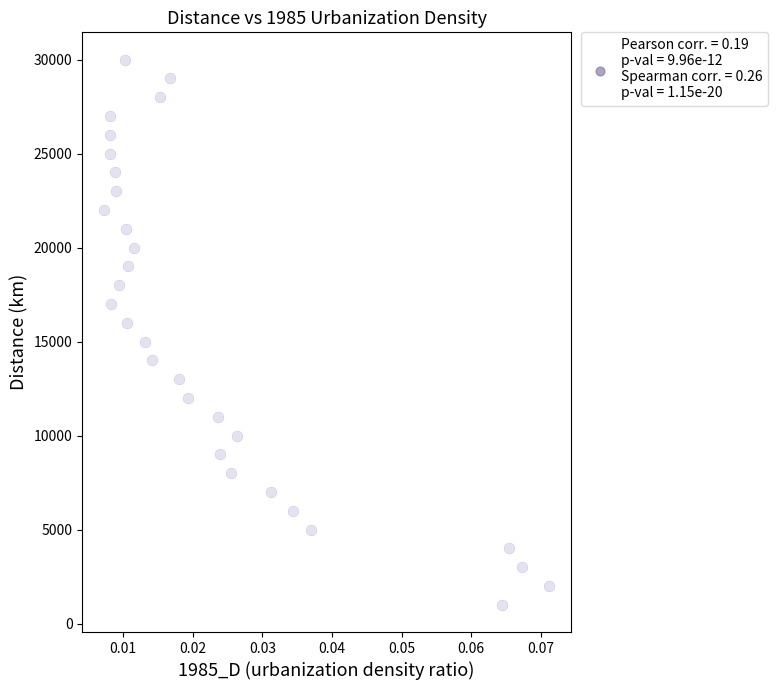

What is the range of Y values (max minus min)?

29000